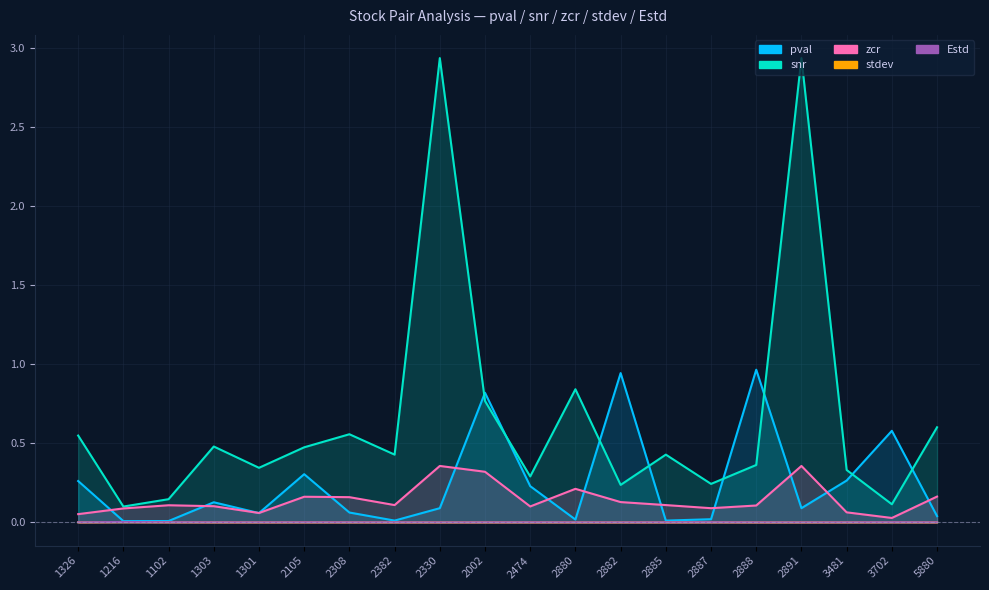

At which category is the sum across all series the highest?

2330